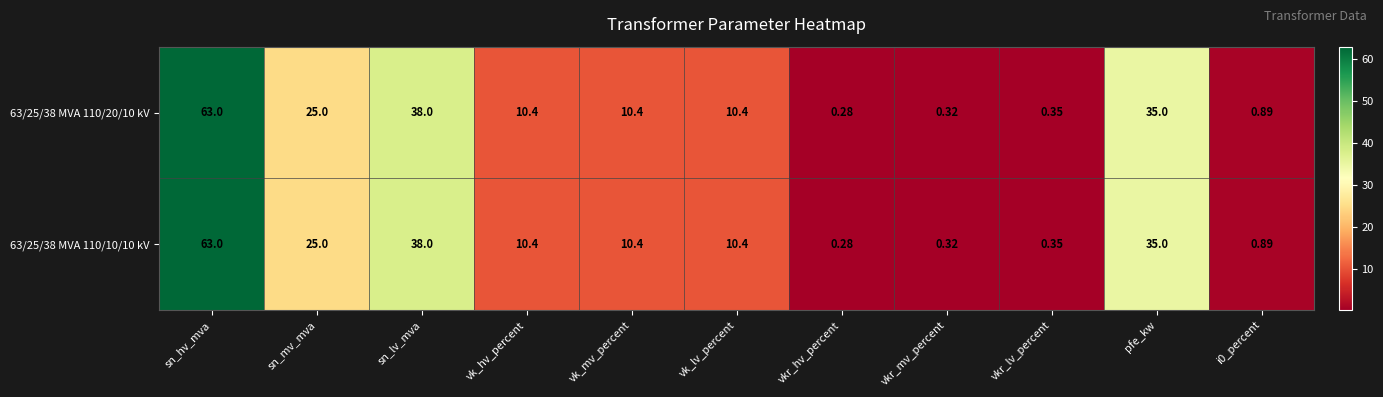

Where is 63/25/38 MVA 110/20/10 kV nearest to the value 31?

pfe_kw